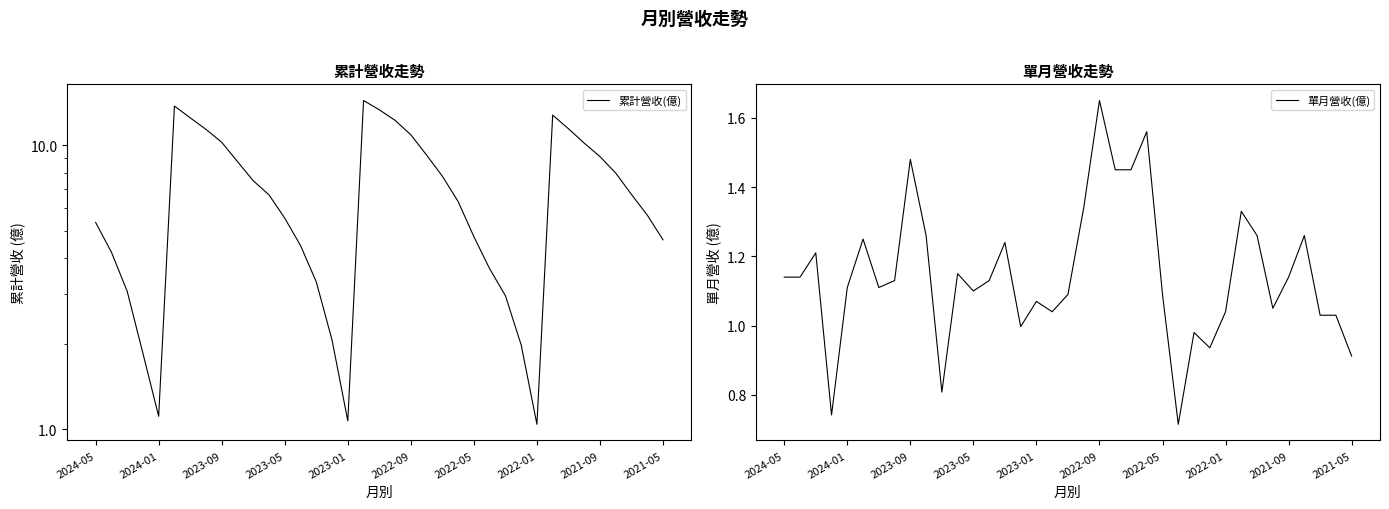

Reading left to right, transcribe all the data shown in this chart.

累計營收(億): 5.3	4.2	3.1	1.9	1.1	13.7	12.5	11.4	10.2	8.8	7.5	6.7	5.5	4.4	3.3	2.1	1.1	14.3	13.3	12.2	10.9	9.2	7.8	6.3	4.8	3.7	3.0	2.0	1.0	12.8	11.4	10.2	9.1	8.0	6.7	5.7	4.6
單月營收(億): 1.1	1.1	1.2	0.7	1.1	1.2	1.1	1.1	1.5	1.3	0.8	1.1	1.1	1.1	1.2	1.0	1.1	1.0	1.1	1.3	1.6	1.4	1.4	1.6	1.1	0.7	1.0	0.9	1.0	1.3	1.3	1.1	1.1	1.3	1.0	1.0	0.9